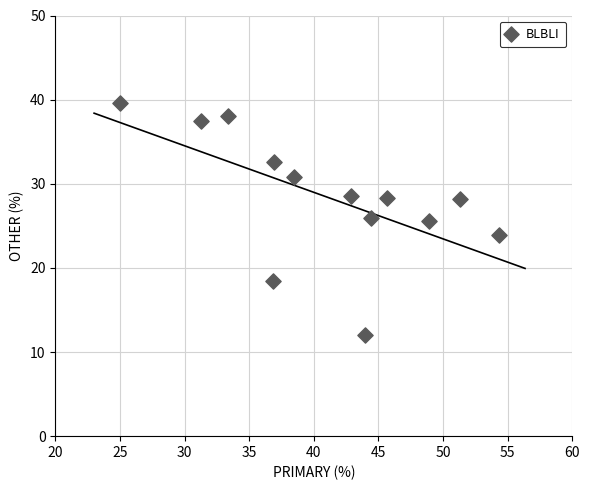

What is the range of Y values (max minus min)?

27.6